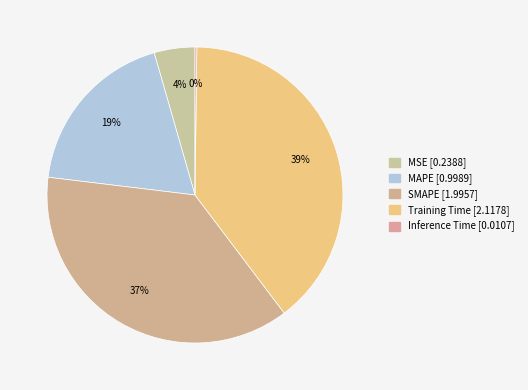

What is the change in value from MAPE to Training Time?

+1.1